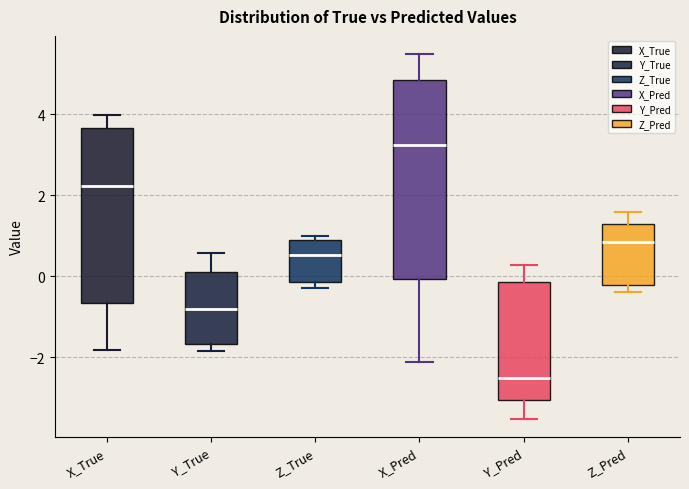

Reading left to right, transcribe this box plot: for each box, give where its median line is, the range the box spans, and where its two whiskers end, as read against the y-axis. The values are not printed on the chart, so give them approximately, as read against the axis.

X_True: median 2.2, box -0.6 to 3.6, whiskers -1.8 to 4.0
Y_True: median -0.8, box -1.6 to 0.2, whiskers -1.8 to 0.6
Z_True: median 0.6, box -0.2 to 1.0, whiskers -0.4 to 1.0 (just above the box's upper edge)
X_Pred: median 3.2, box 0.0 to 4.8, whiskers -2.2 to 5.4
Y_Pred: median -2.6, box -3.0 to -0.2, whiskers -3.6 to 0.2
Z_Pred: median 0.8, box -0.2 to 1.4, whiskers -0.4 to 1.6